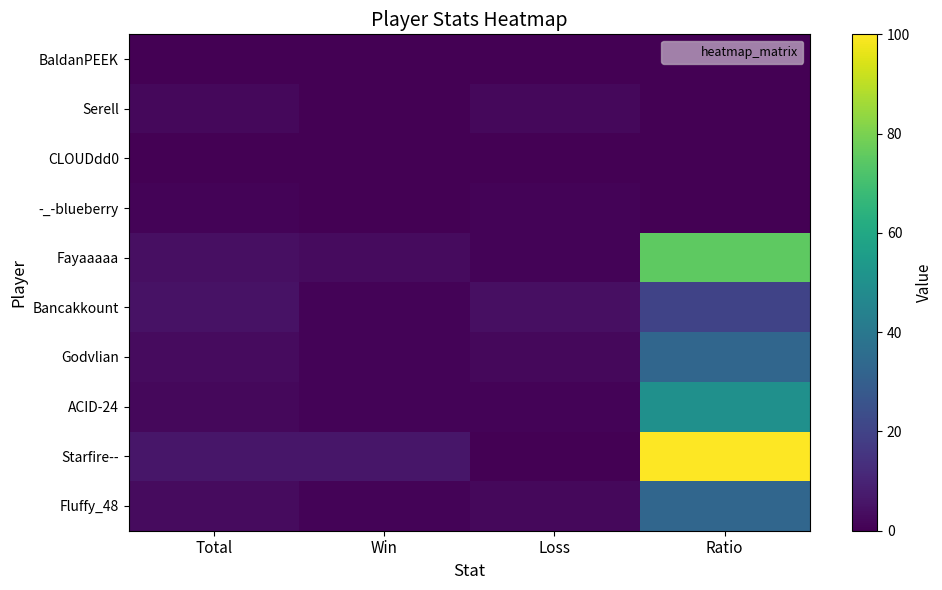

Reading left to right, extract all data points from this chart.

BaldanPEEK: Total=0	Win=0	Loss=0	Ratio=0
Serell: Total=2	Win=0	Loss=2	Ratio=0
CLOUDdd0: Total=0	Win=0	Loss=0	Ratio=0
-_-blueberry: Total=1	Win=0	Loss=1	Ratio=0
Fayaaaaa: Total=4	Win=3	Loss=1	Ratio=75
Bancakkount: Total=5	Win=1	Loss=4	Ratio=20
Godvlian: Total=3	Win=1	Loss=2	Ratio=33
ACID-24: Total=2	Win=1	Loss=1	Ratio=50
Starfire--: Total=6	Win=6	Loss=0	Ratio=100
Fluffy_48: Total=3	Win=1	Loss=2	Ratio=33